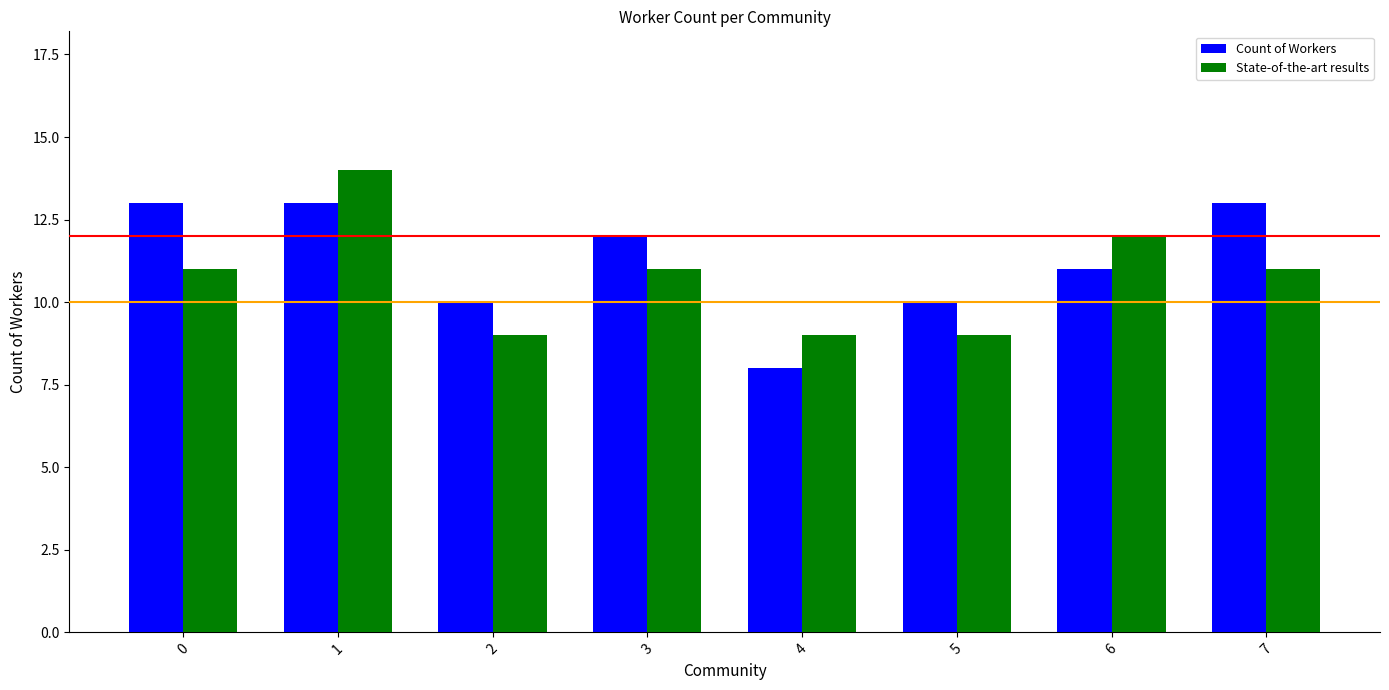

Is it true that State-of-the-art results equals 11 at 7?

True